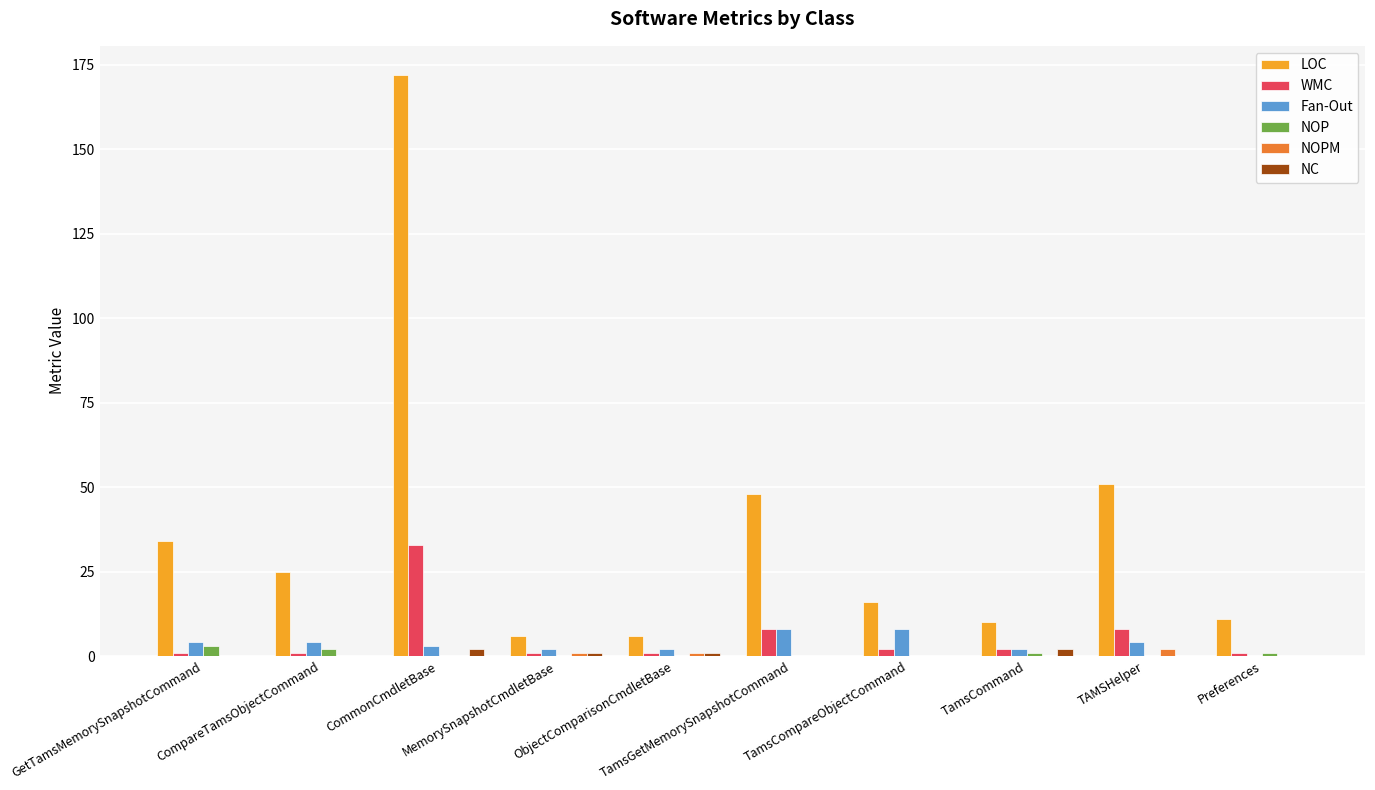

What is the maximum value shown in the chart?

172